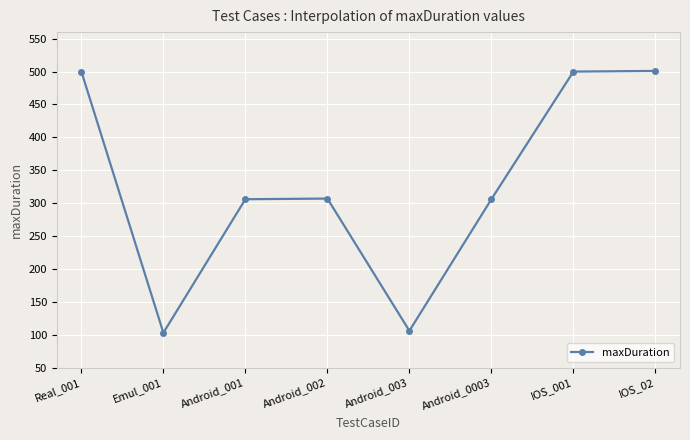

Where does the data first go above 307?

Real_001